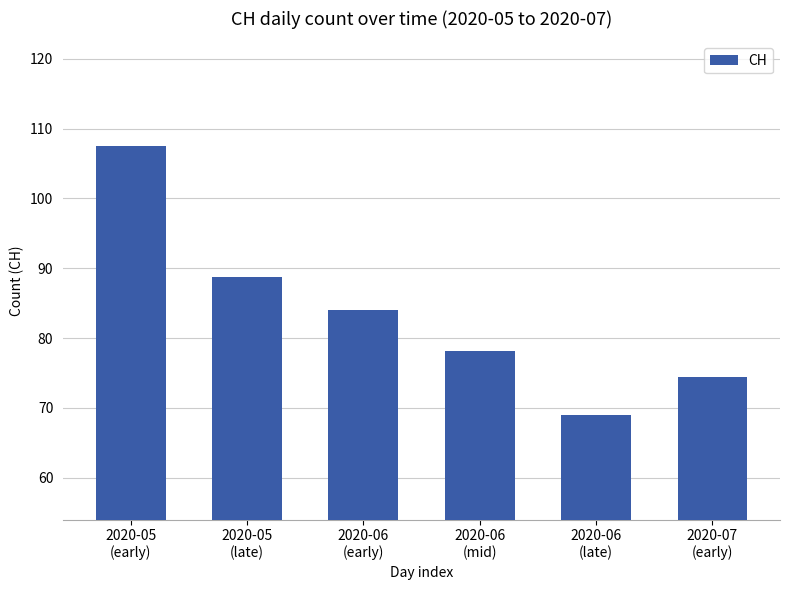

What is the ratio of the value at 2020-05
(late) to the value at 2020-06
(early)?

1.1